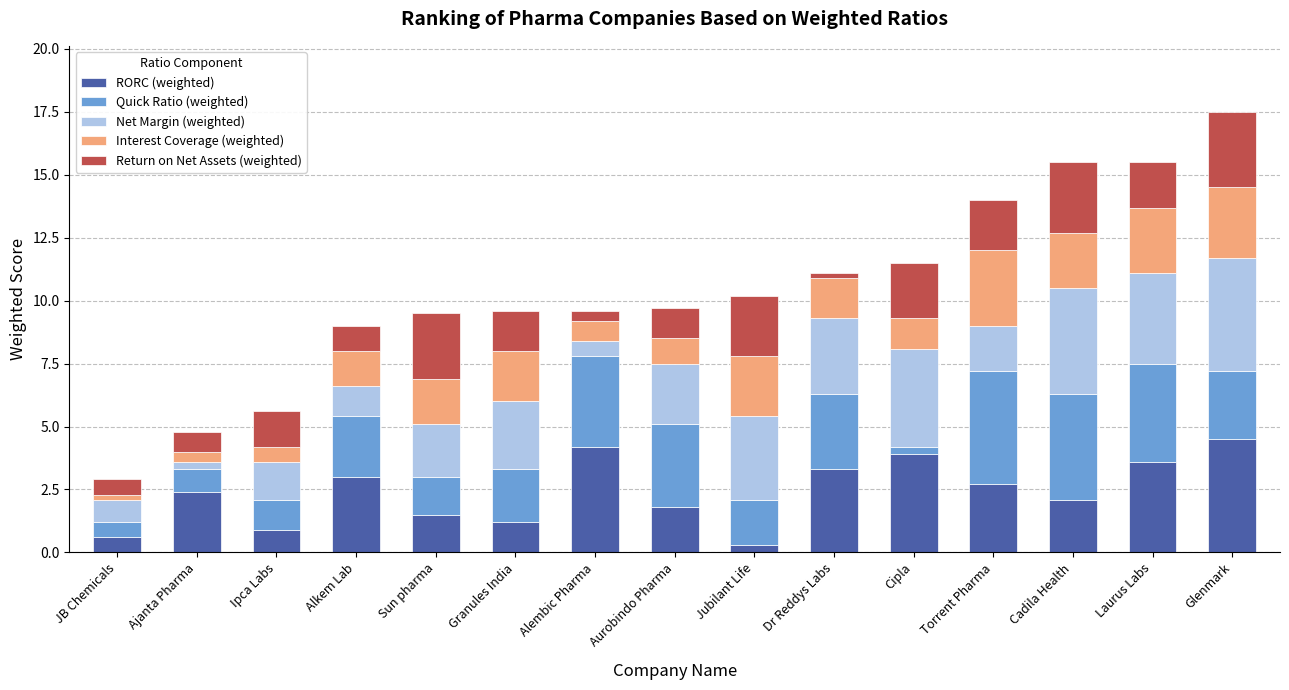

What is the maximum value for RORC (weighted)?

4.5